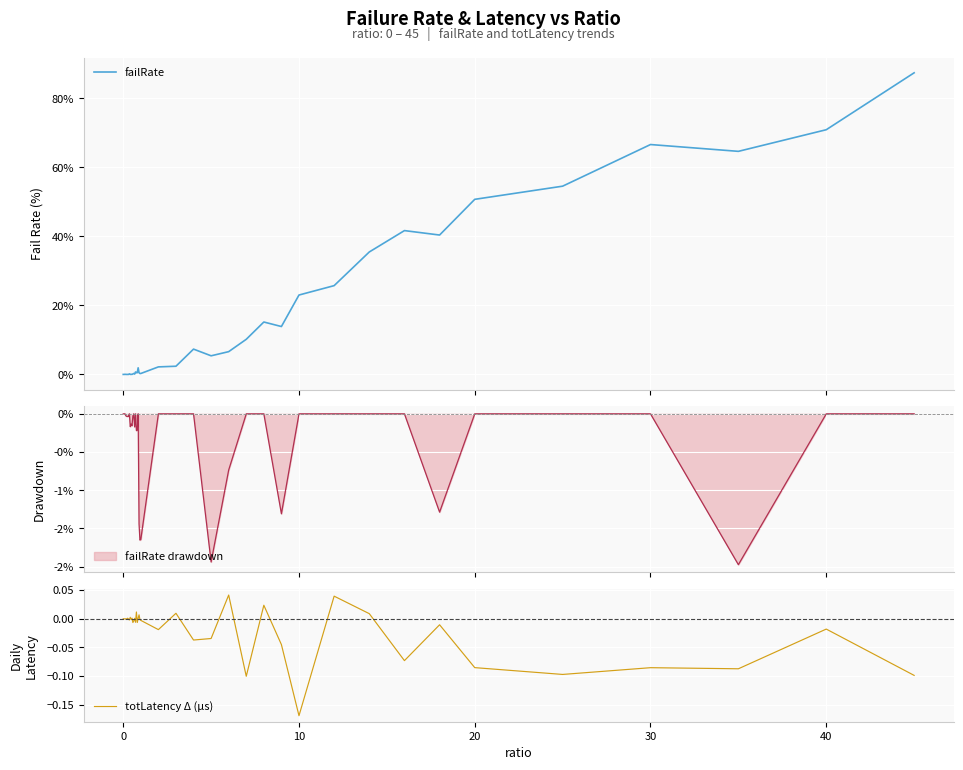

What is the highest value of the failRate series?

87.4